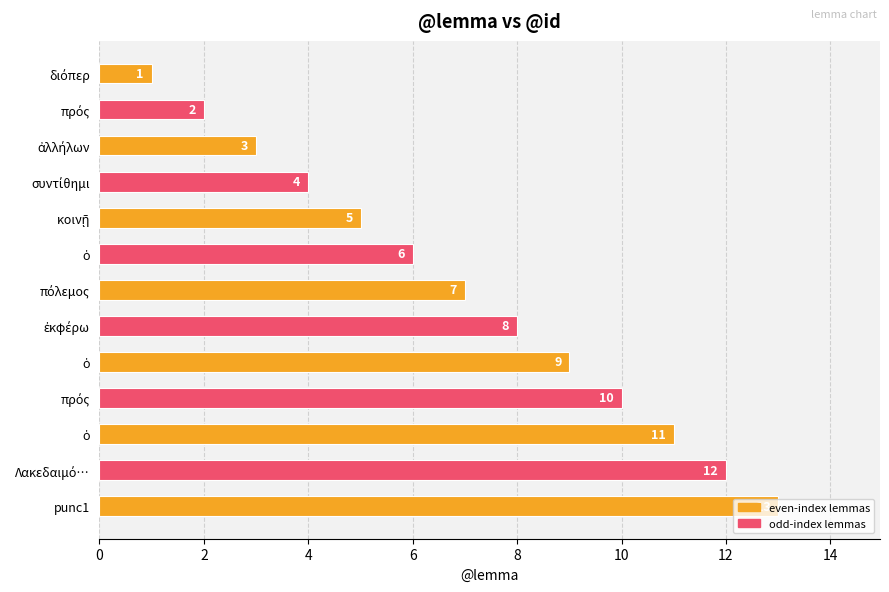

Does the chart contain any negative values?

No